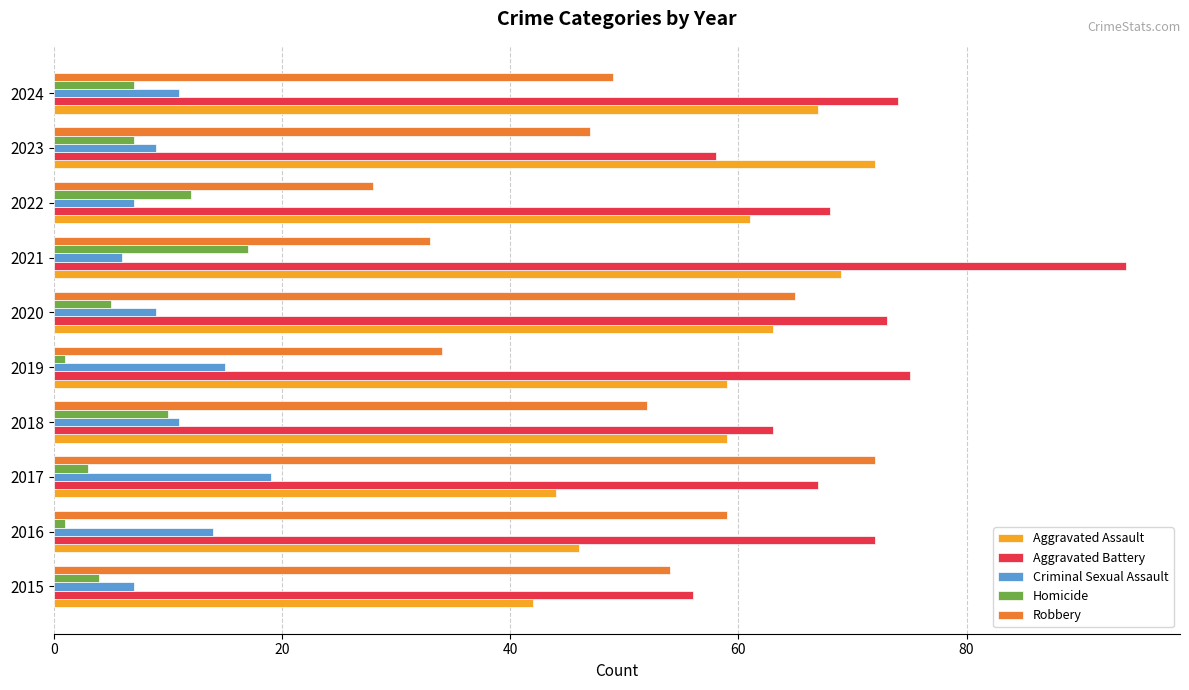

Is it true that Robbery equals 77 at 2018?

False